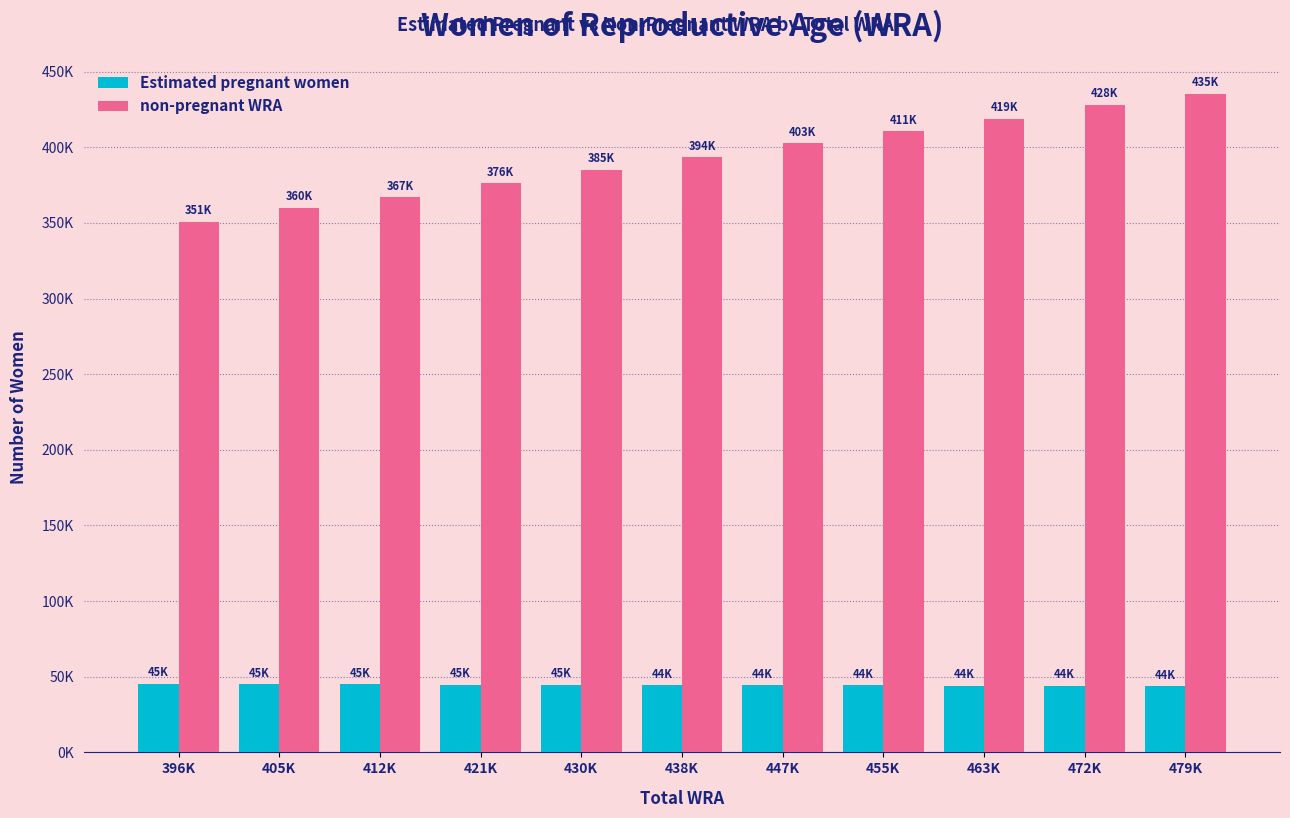

What is the value of the Estimated pregnant women bar at the 9th from the left?

44104.6